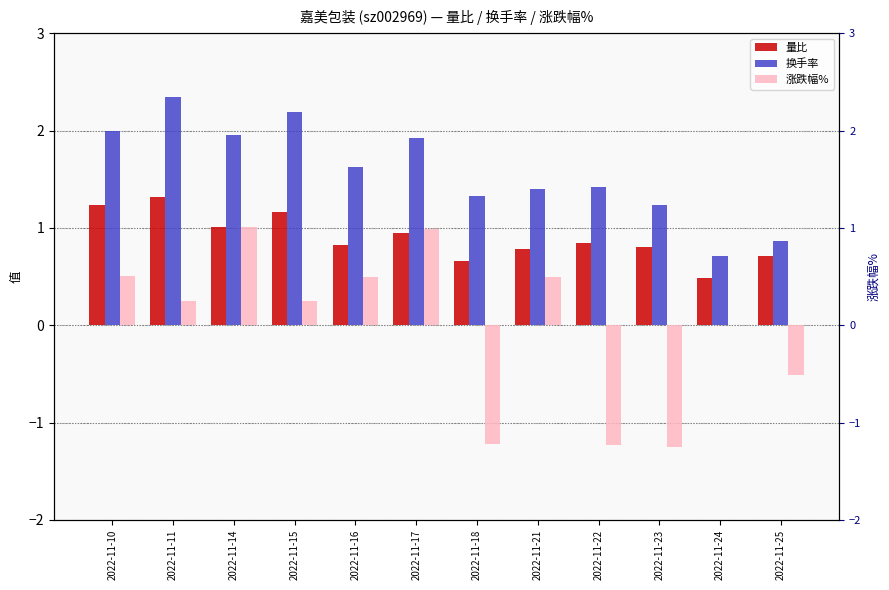

How many bars are there in total?

36